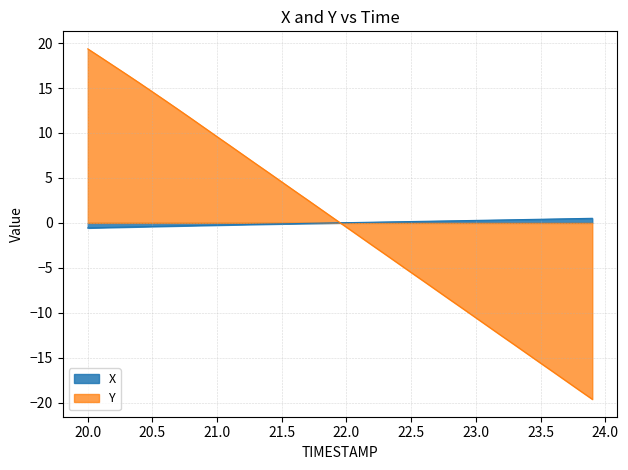

What is the smallest value displayed?

-19.6